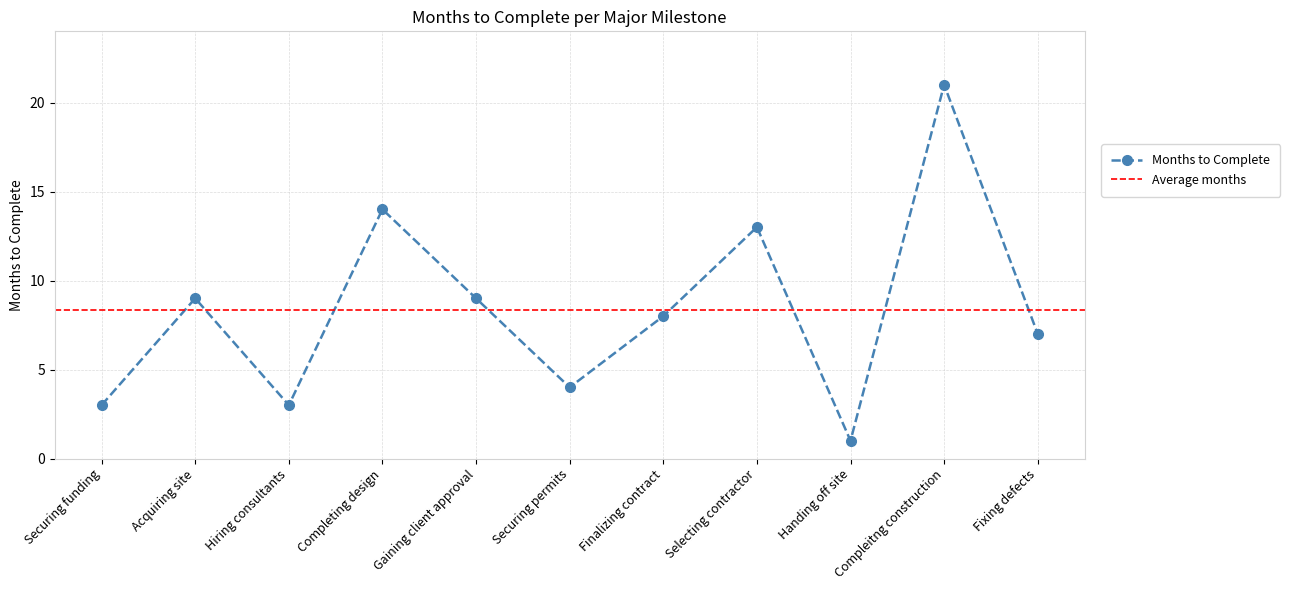

What is the difference between the maximum and second lowest values?

18